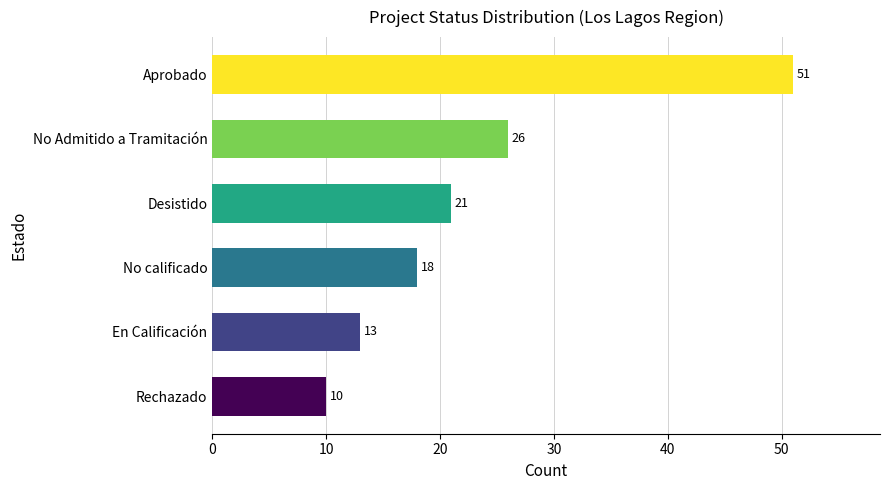

What value does the data have at En Calificación, to the nearest 10?

10